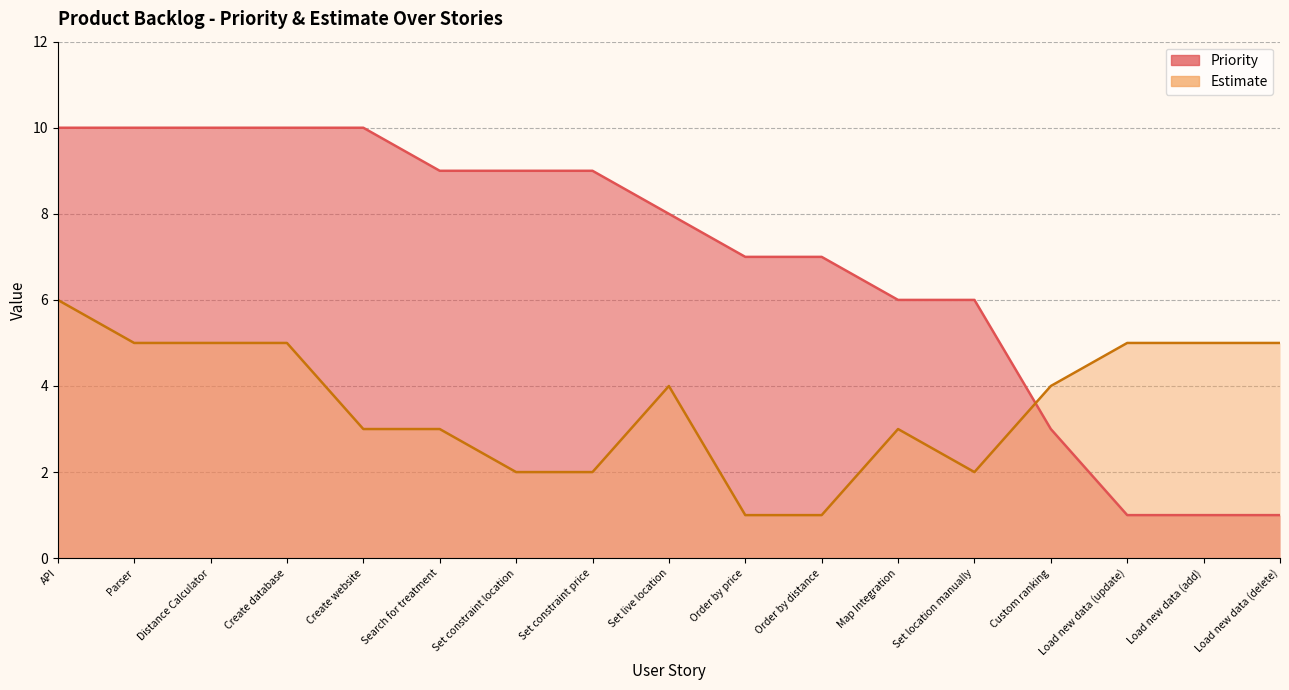

Is the value of Estimate at Load new data (update) greater than the value of Priority at Create website?

No